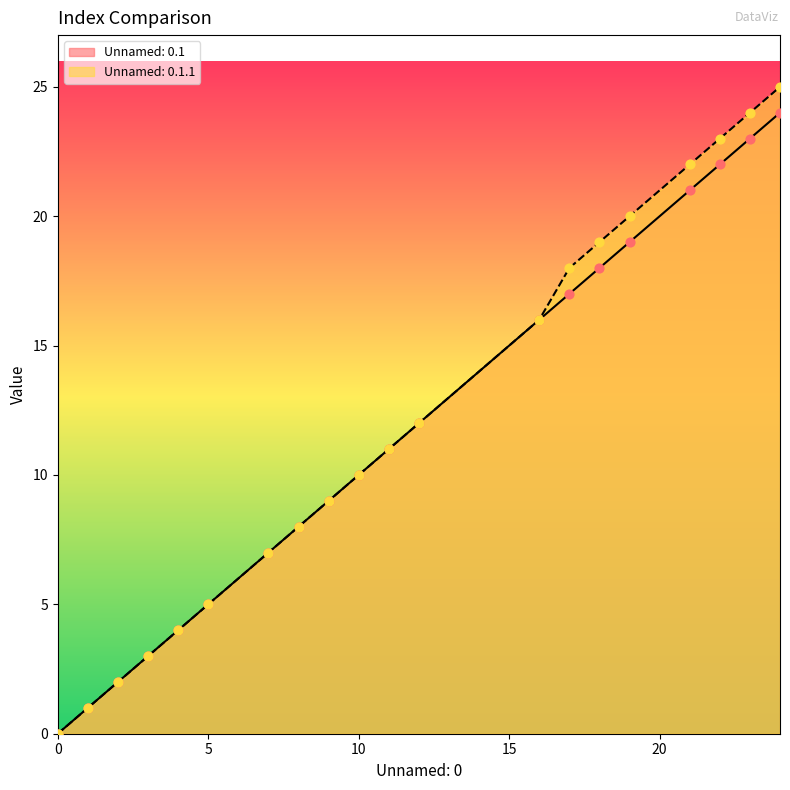

At how many categories does at least one series exceed 10?

10